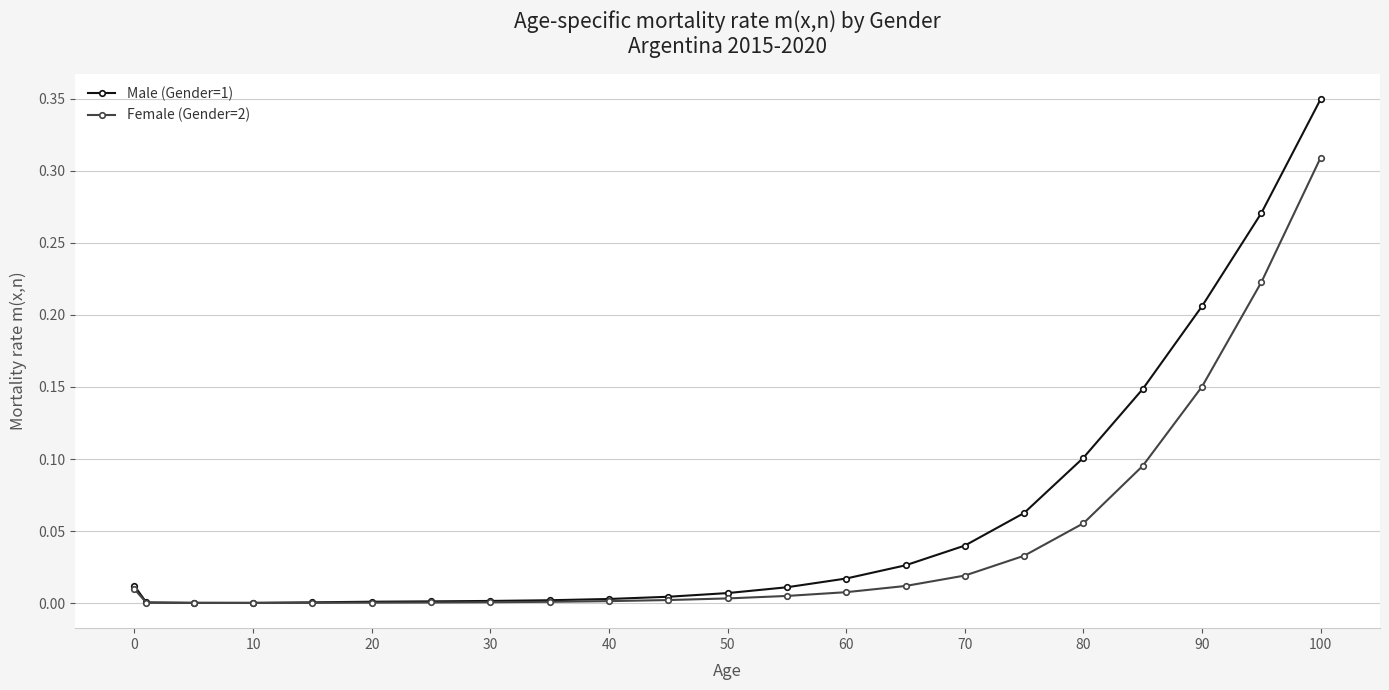

List the series in order of their peak value, lowest first.

Female (Gender=2), Male (Gender=1)